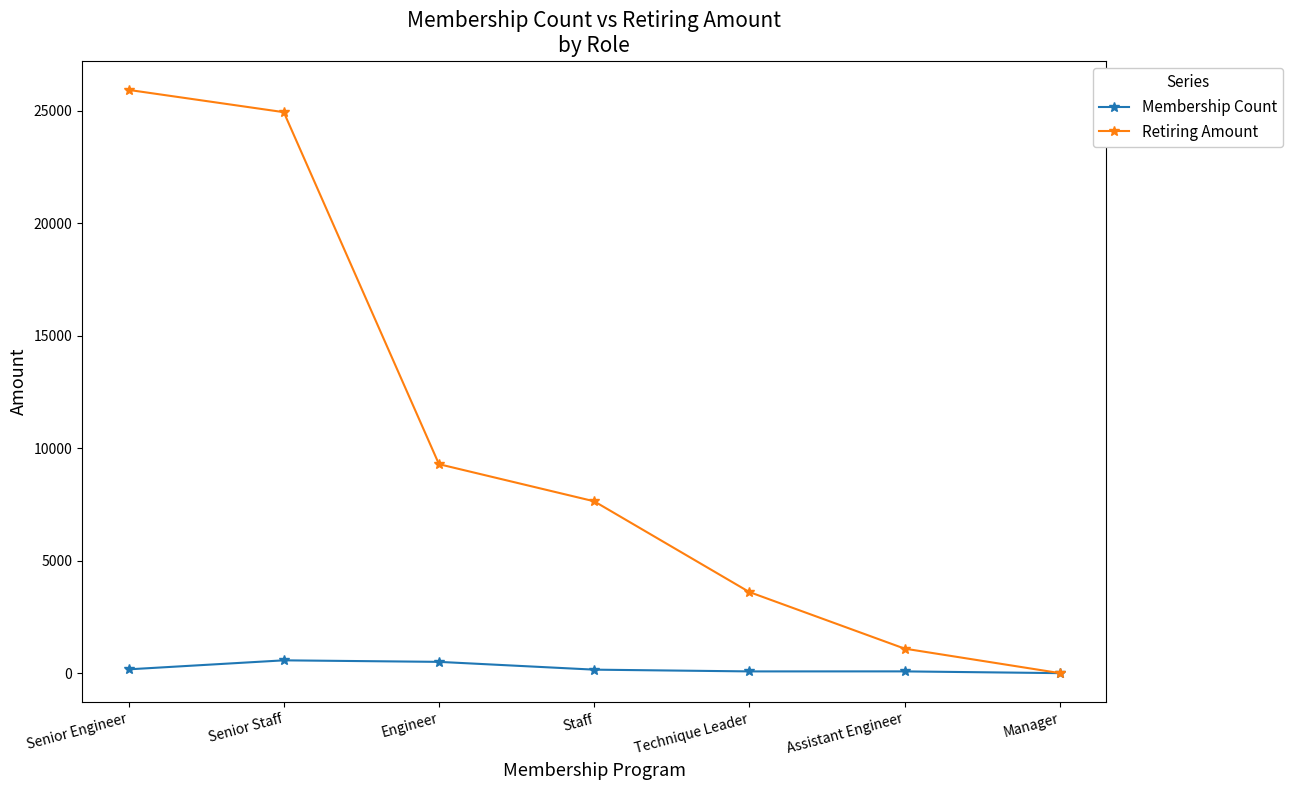

Between Senior Staff and Assistant Engineer, which series saw the biggest shift?

Retiring Amount